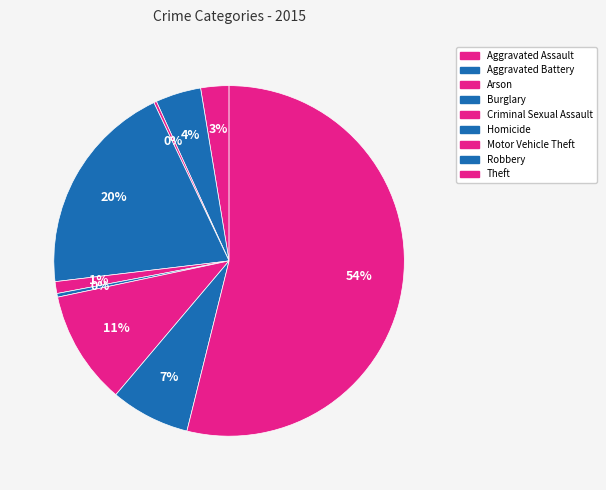

Between Criminal Sexual Assault and Robbery, which is larger?

Robbery